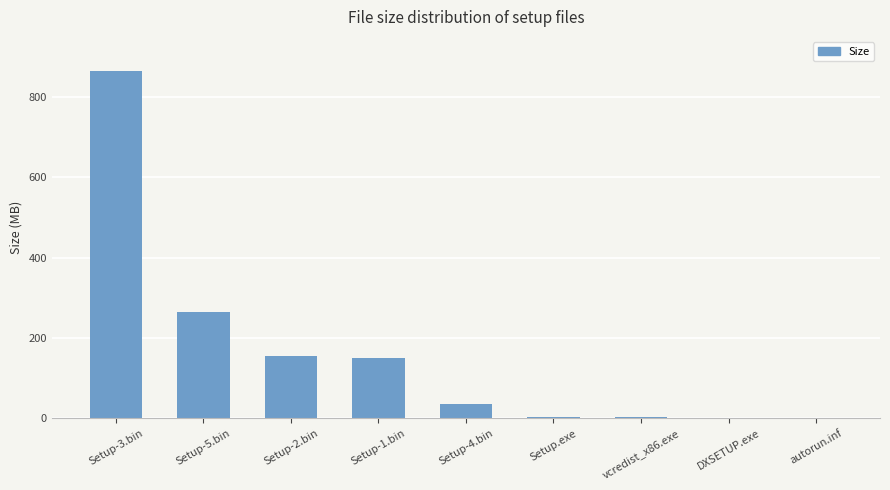

Where is the data nearest to the value 432?

Setup-5.bin